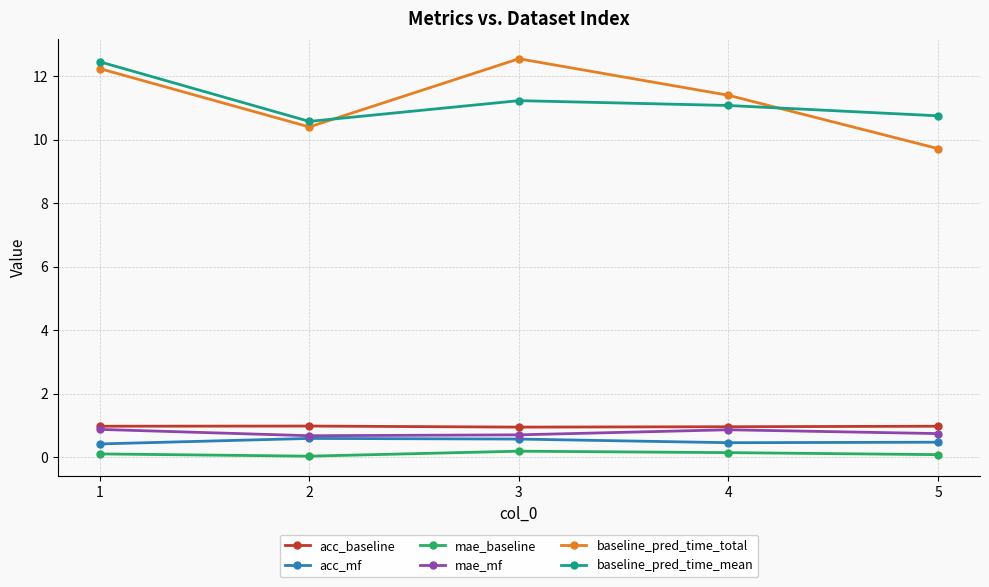

Which series changed the most between 1 and 3?

baseline_pred_time_mean